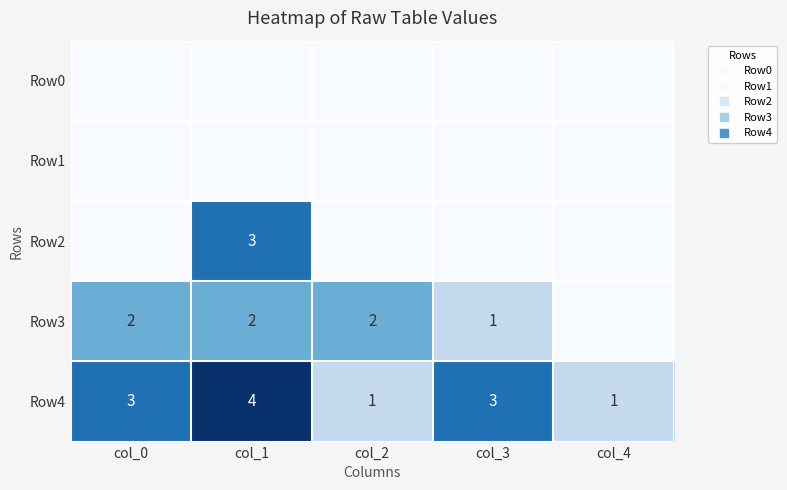

How many values in the Row4 series exceed 3?

1